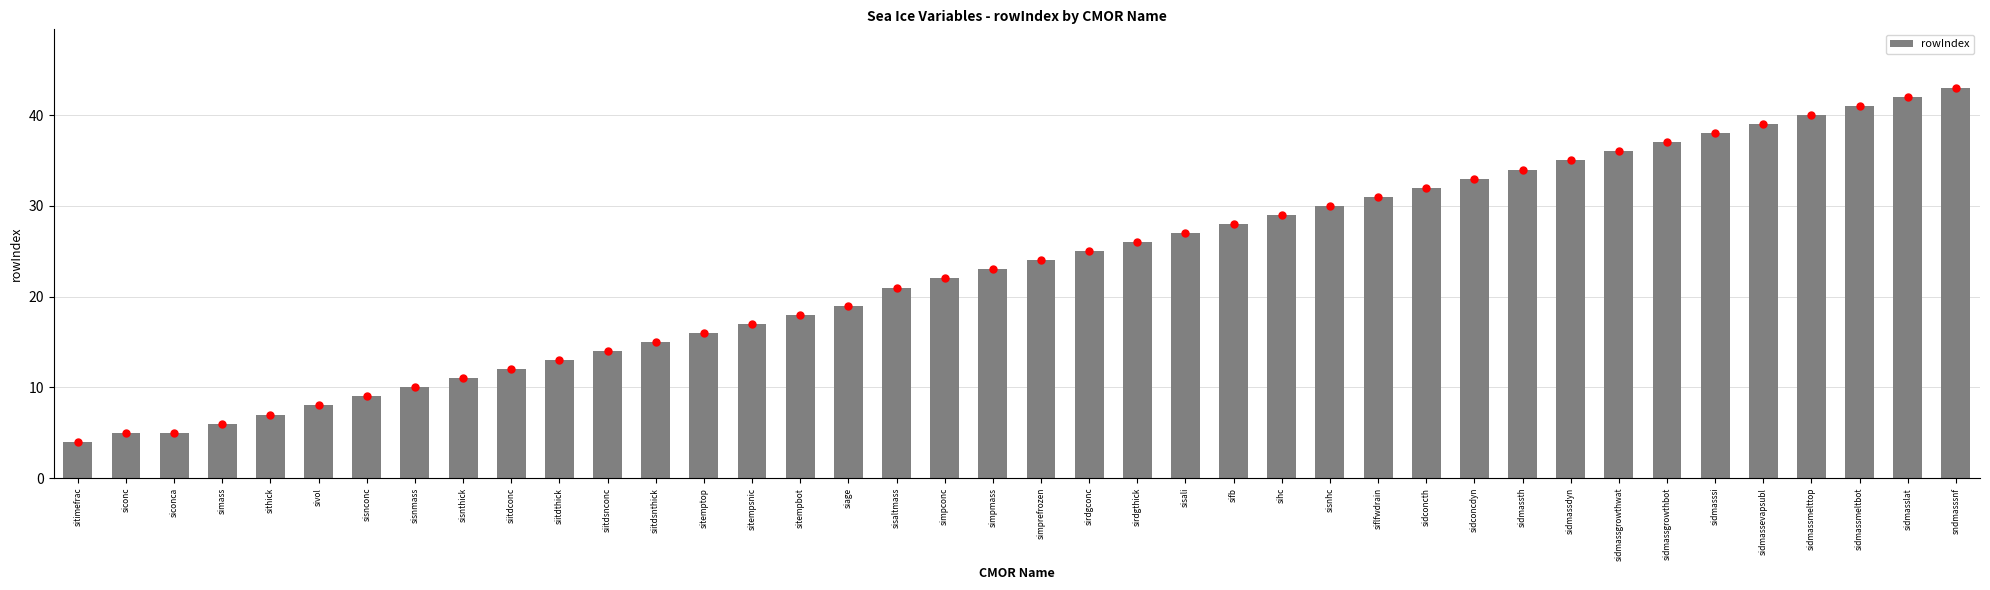

Approximately how many times larger is the value at simpmass compared to siitdconc?

1.9